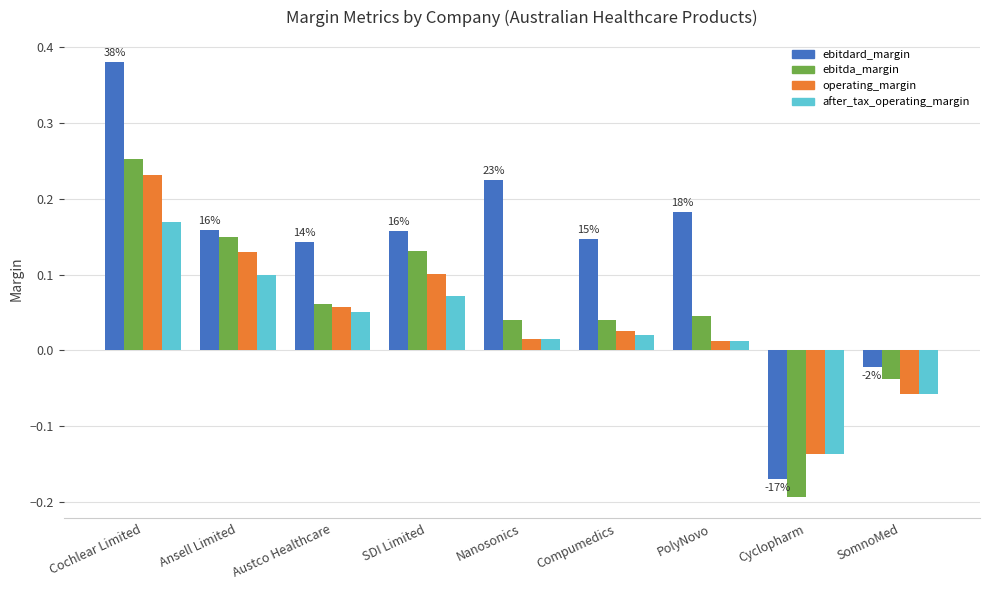

Which series has the widest spread of values?

ebitdard_margin